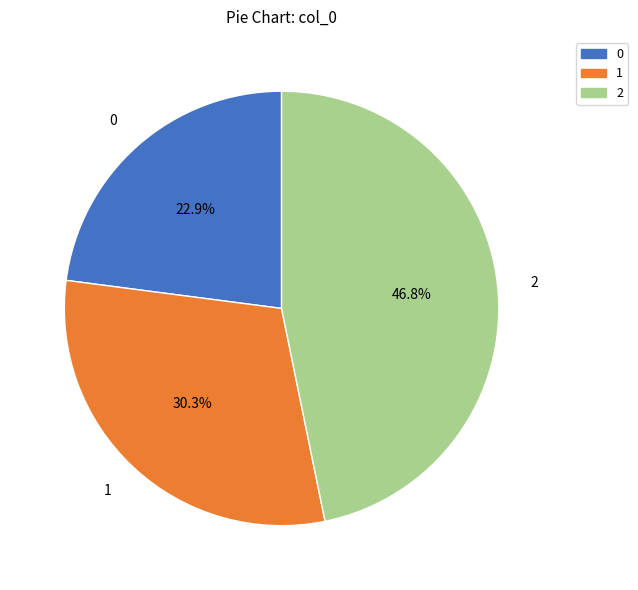

Which slice is the largest?

2